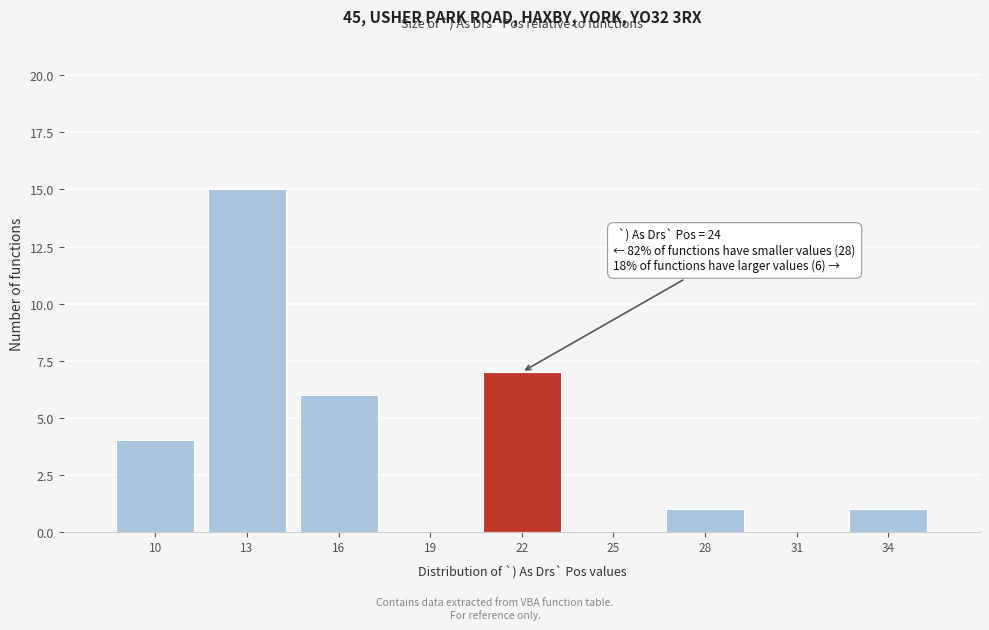

Reading left to right, extract all data points from this chart.

10=4	13=15	16=6	19=0	22=7	25=0	28=1	31=0	34=1